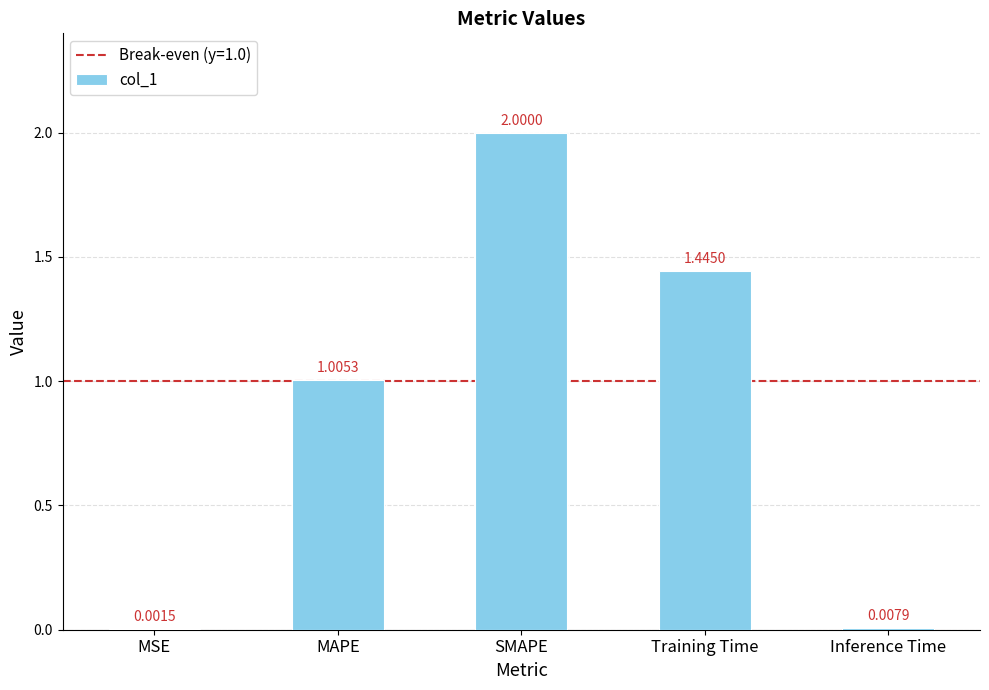

True or false: the data shows 2.6 at SMAPE.

False